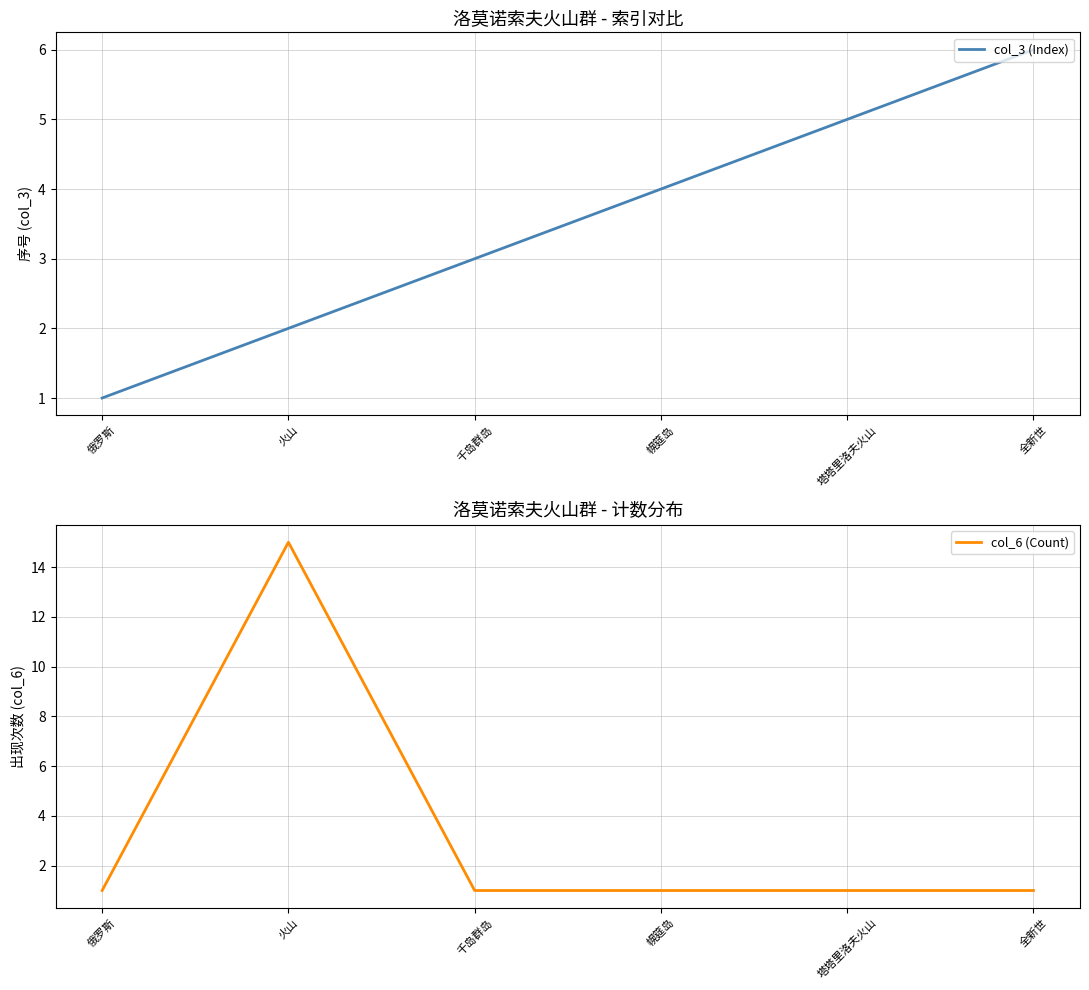

At which category does the chart reach its minimum across all series?

俄罗斯